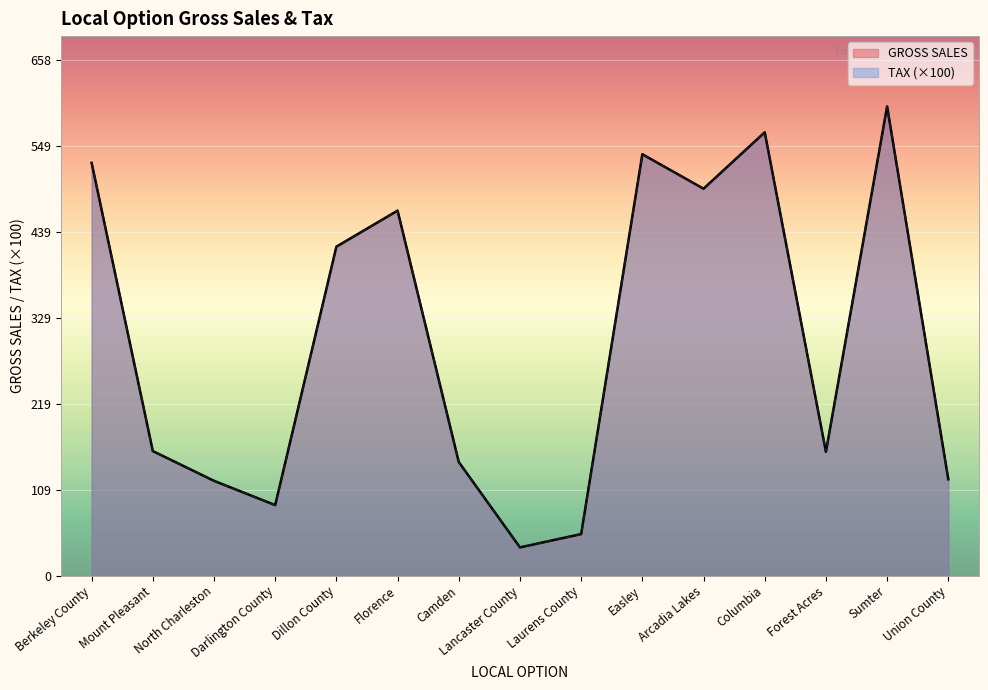

Rank the series at Easley from lowest to highest value.

GROSS SALES, TAX